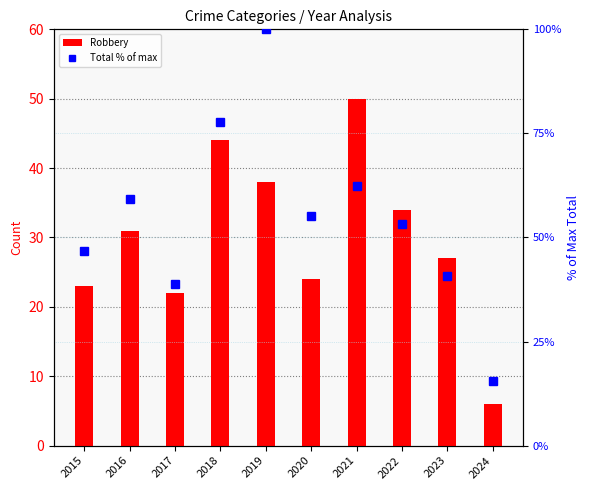

The Total % of max series shows 53.3 at 2022. True or false?

True